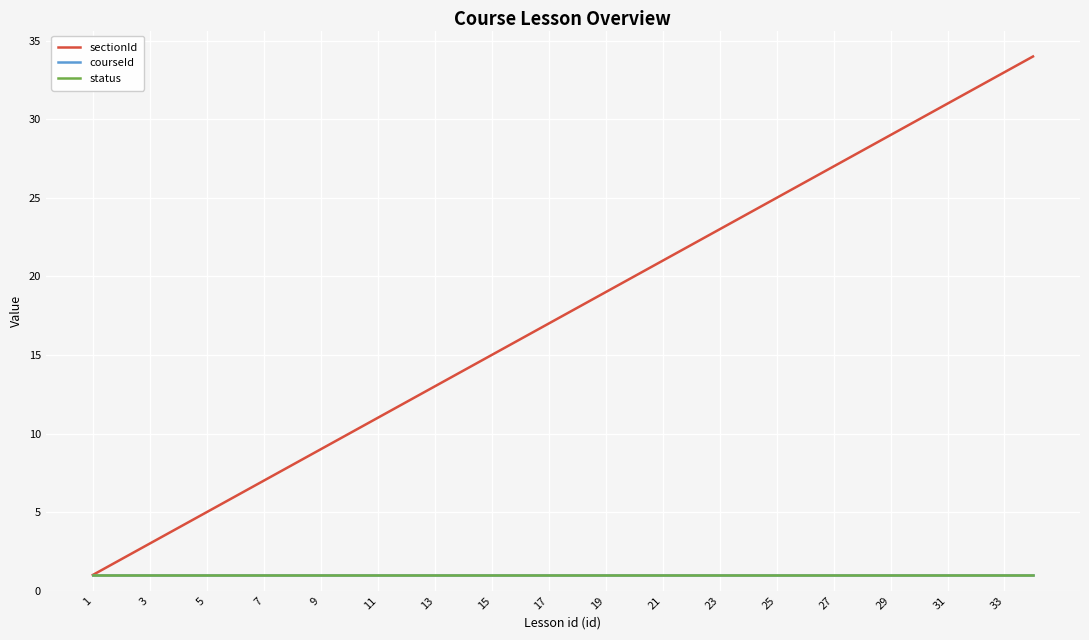

Does the chart have visible grid lines?

Yes